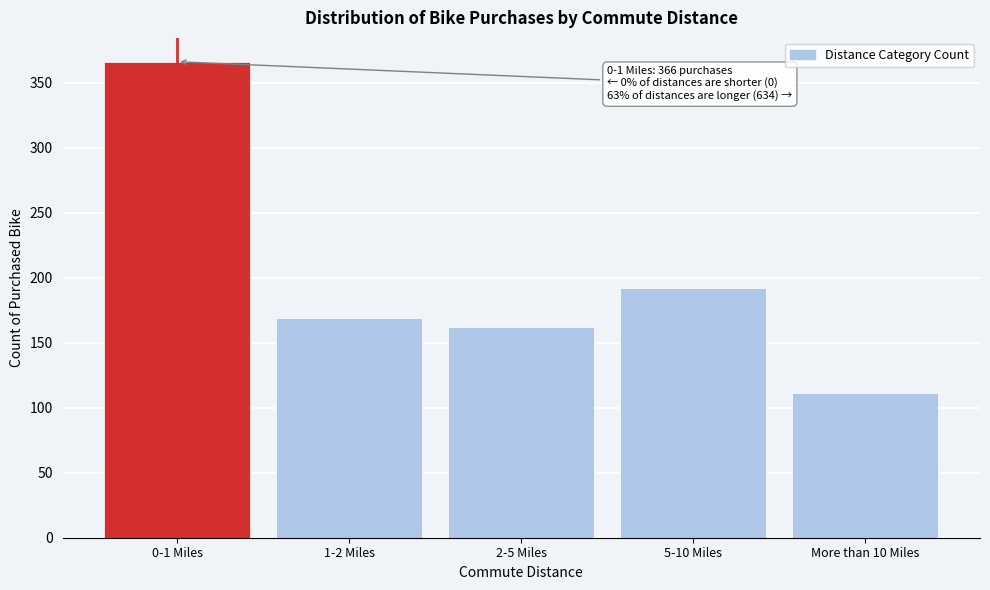

Reading left to right, extract all data points from this chart.

0-1 Miles=366	1-2 Miles=169	2-5 Miles=162	5-10 Miles=192	More than 10 Miles=111